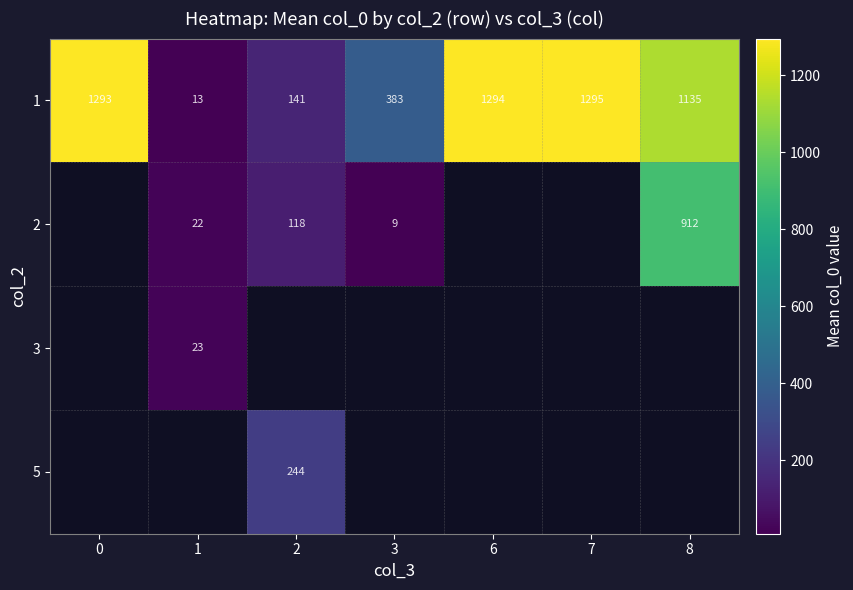

Which label corresponds to the smallest value in the chart?

3